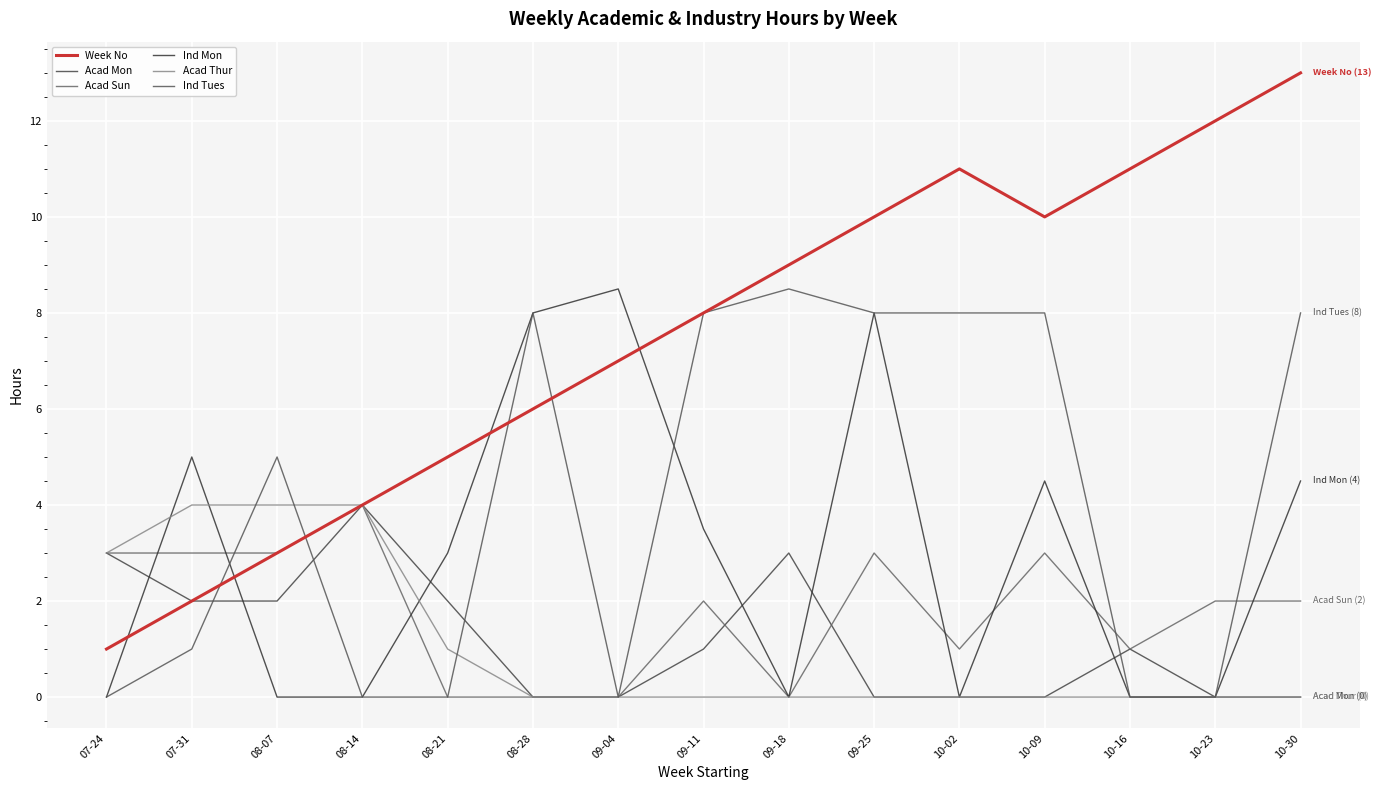

What are all the series names shown in the legend?

Week No, Acad Mon, Acad Sun, Ind Mon, Acad Thur, Ind Tues